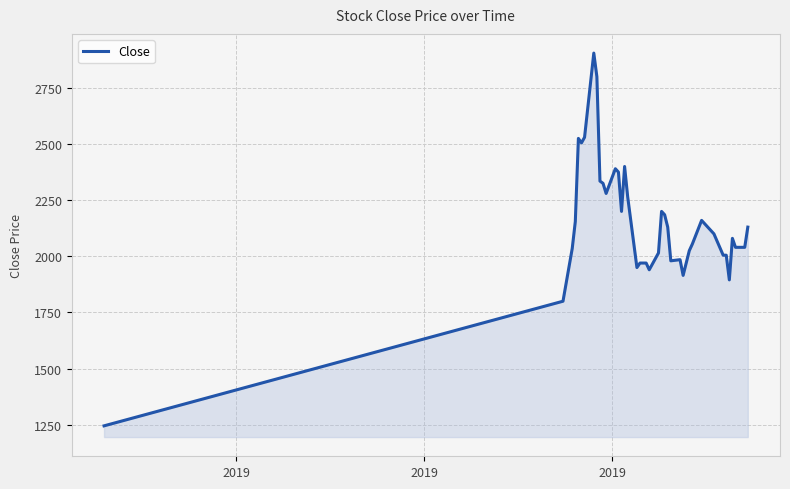

What is the smallest value displayed?

1245